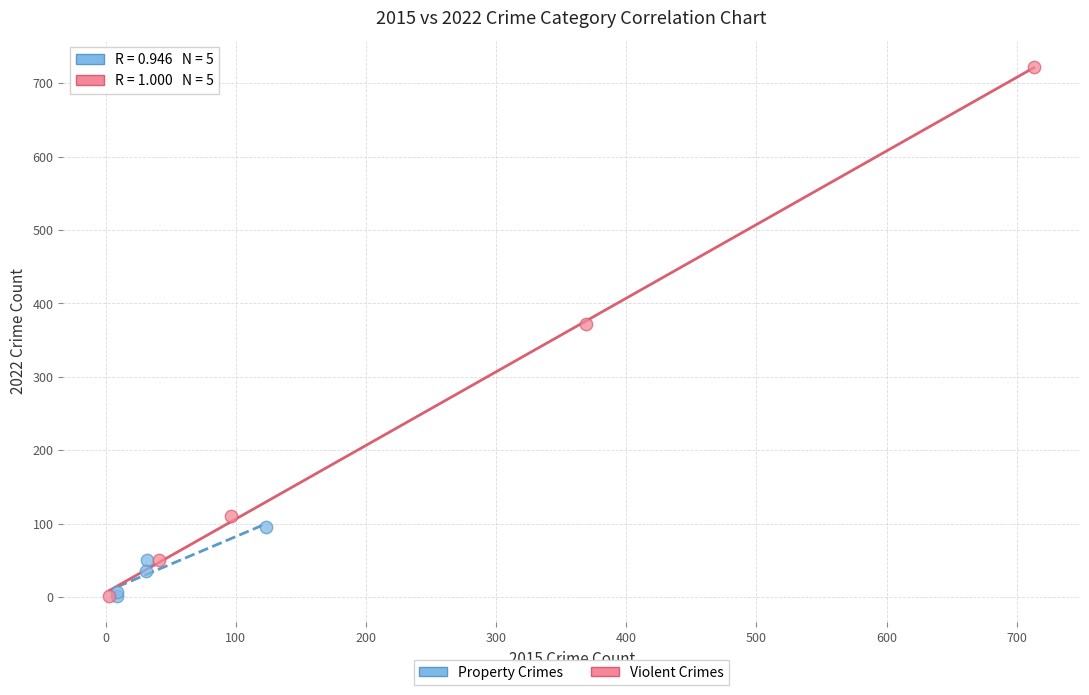

Which series has the largest Y range (max minus min)?

Violent Crimes